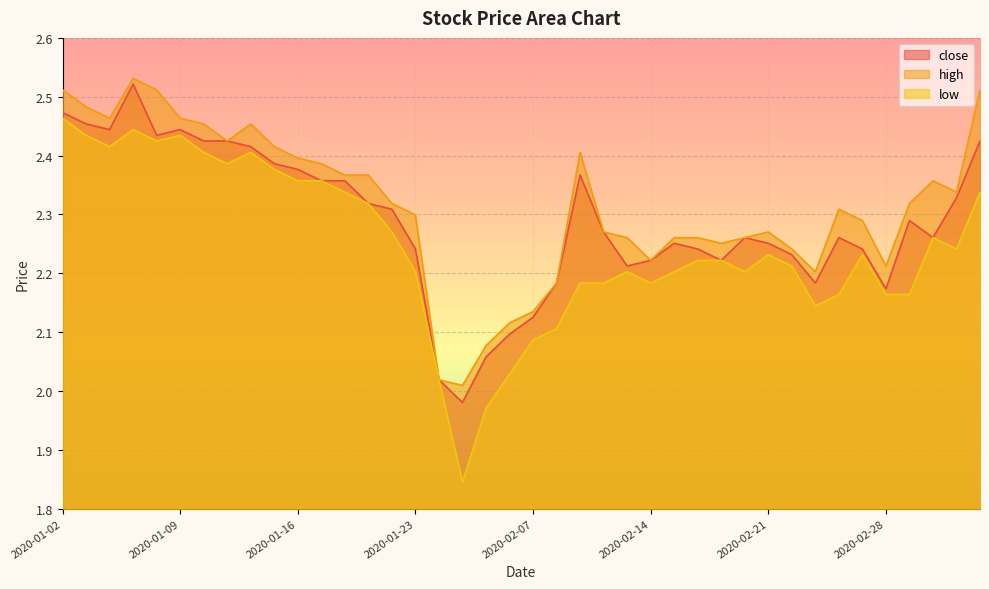

What is the label of the 10th point from the right?

2020-02-21